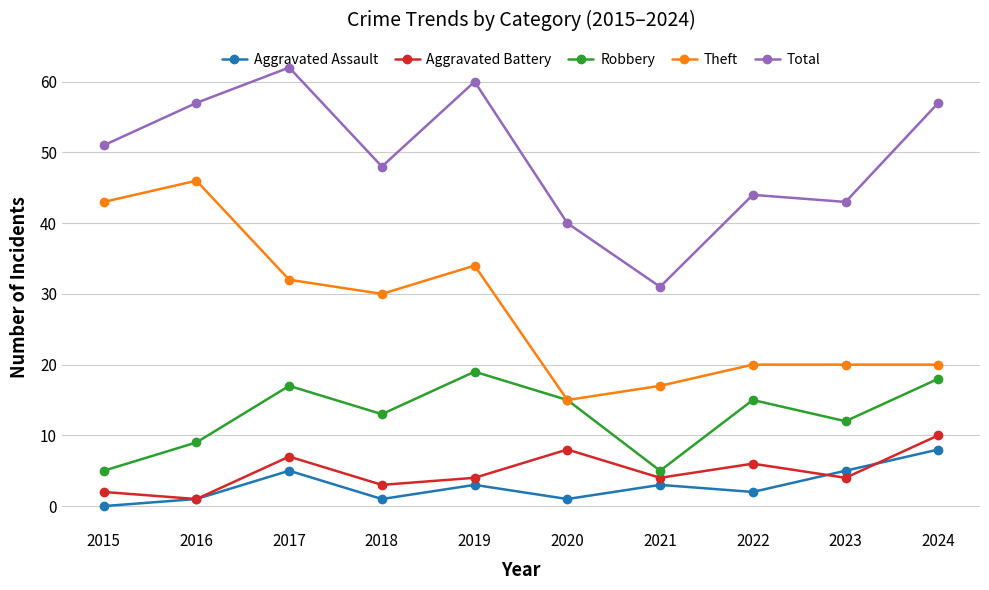

True or false: Total and Aggravated Battery intersect in this chart.

False